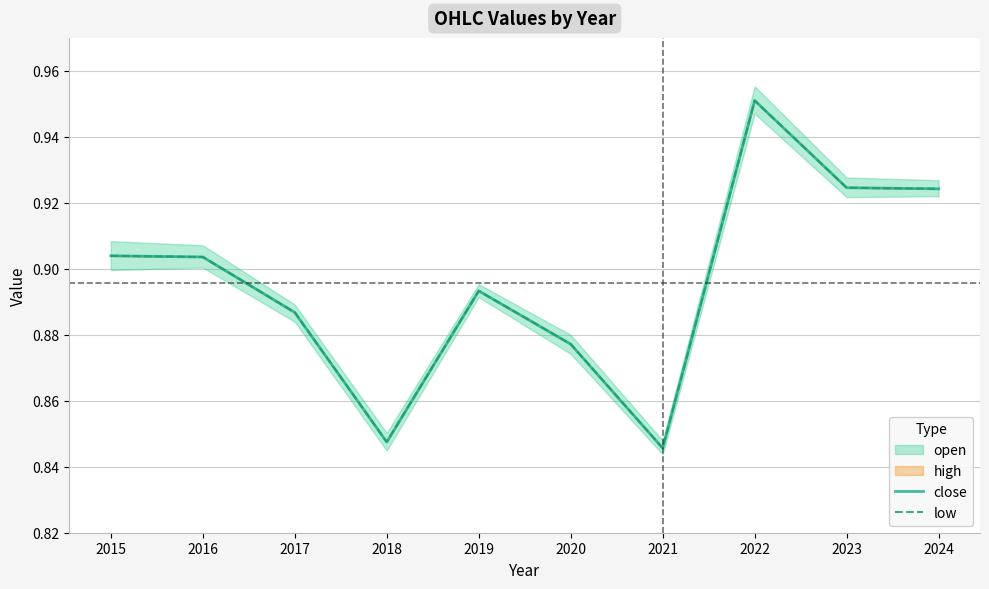

How many times do close and low cross each other?

1